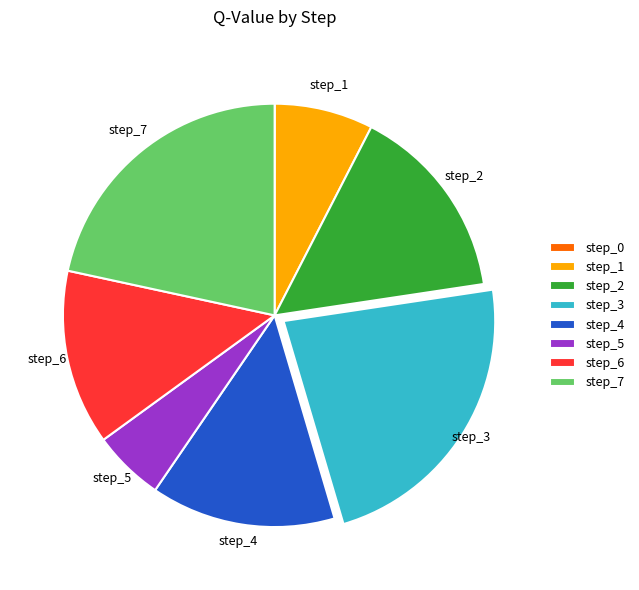

Is there a majority slice in this chart?

No